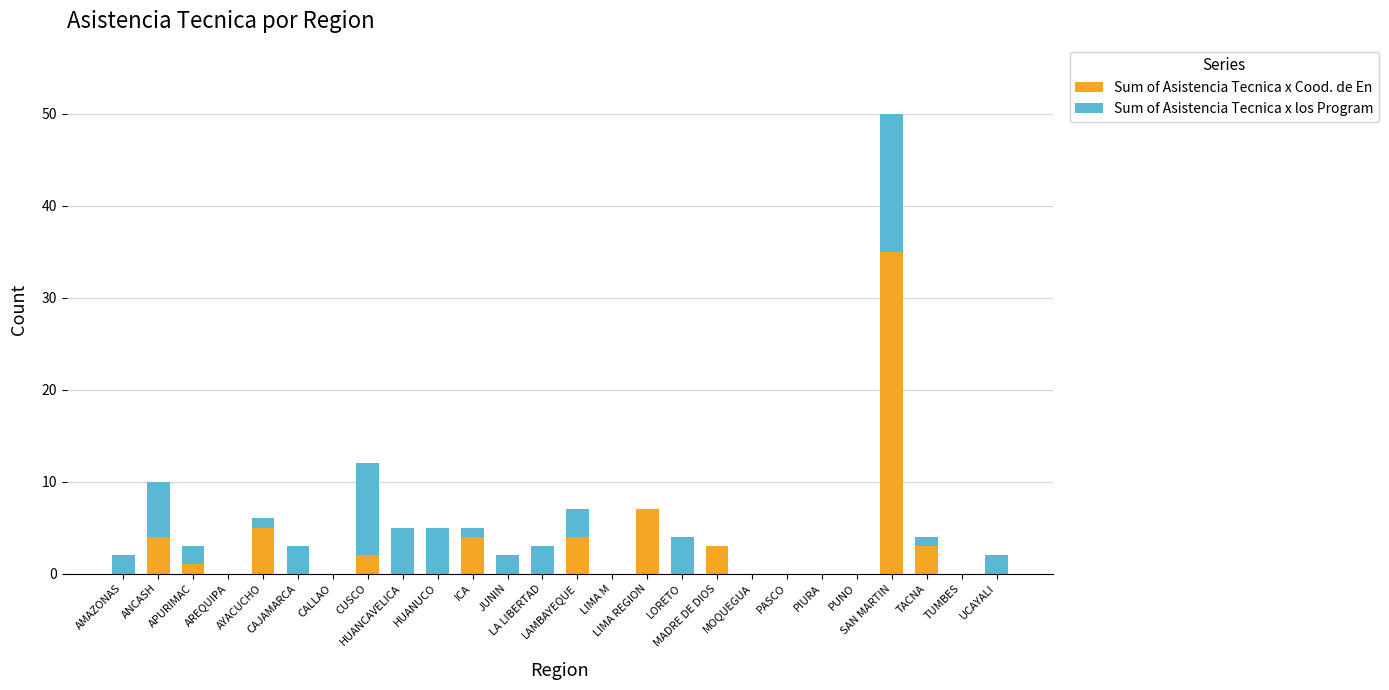

What is the sum of all Sum of Asistencia Tecnica x Cood. de En values?

68